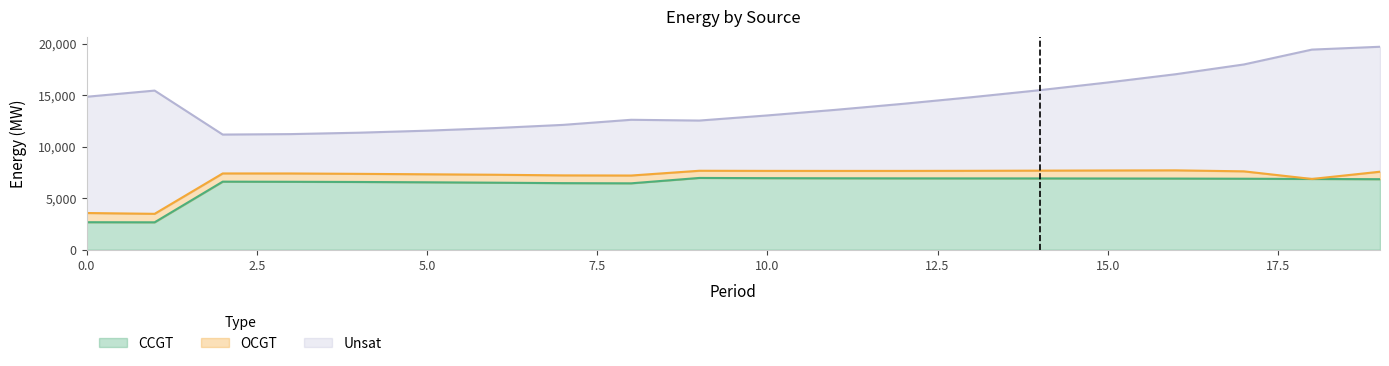

Where is the first local minimum for Unsat?

2